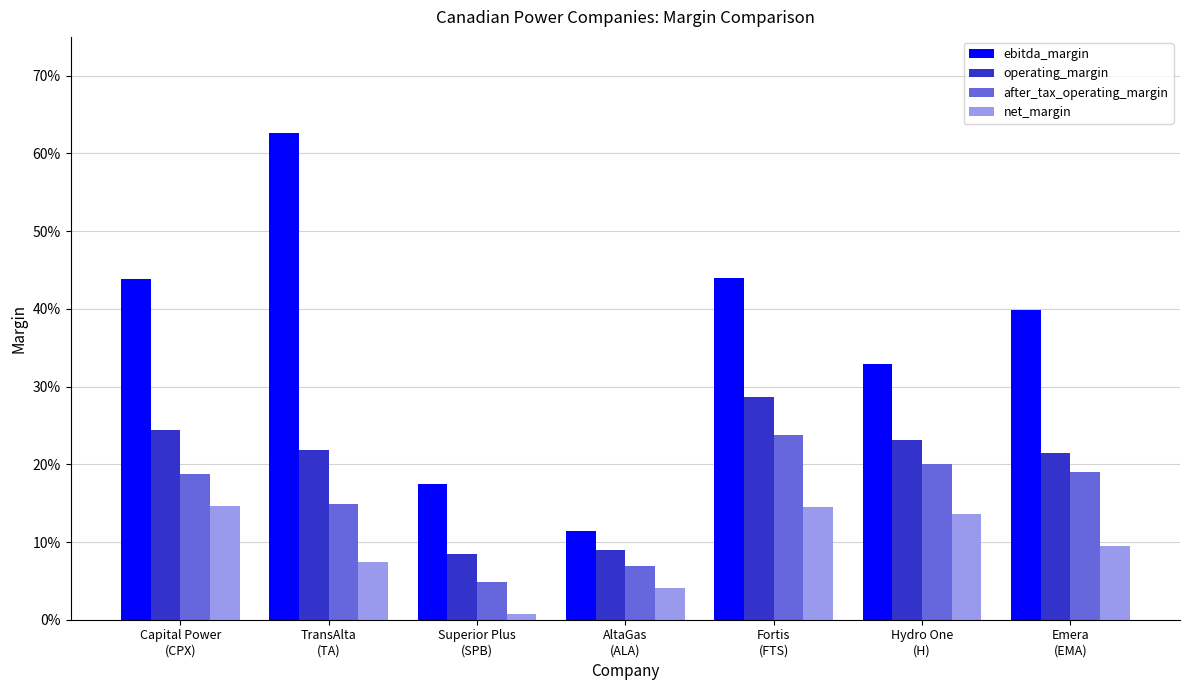

Are the bars horizontal?

No